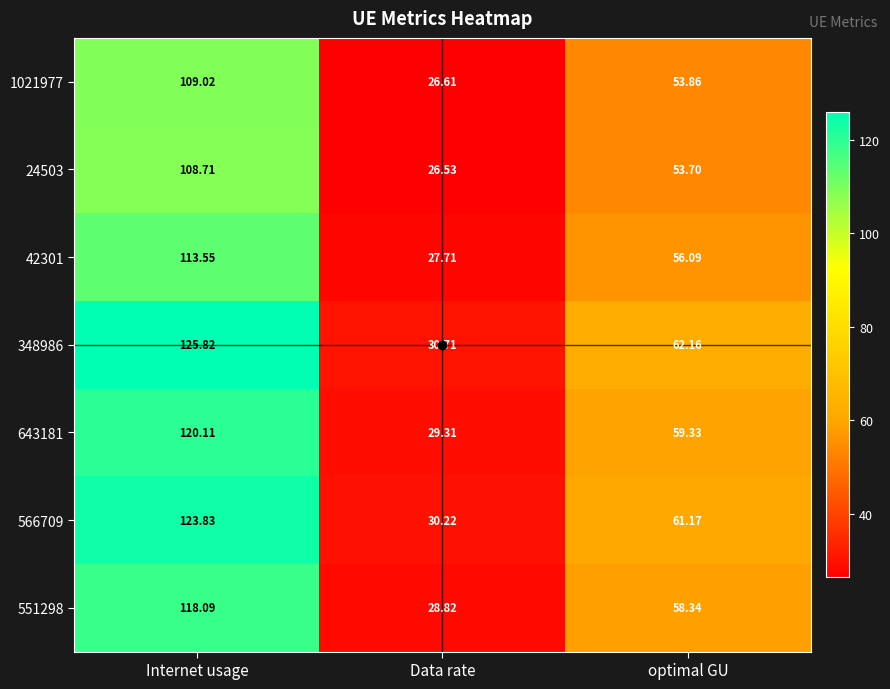

At which category is the sum across all series the highest?

Internet usage